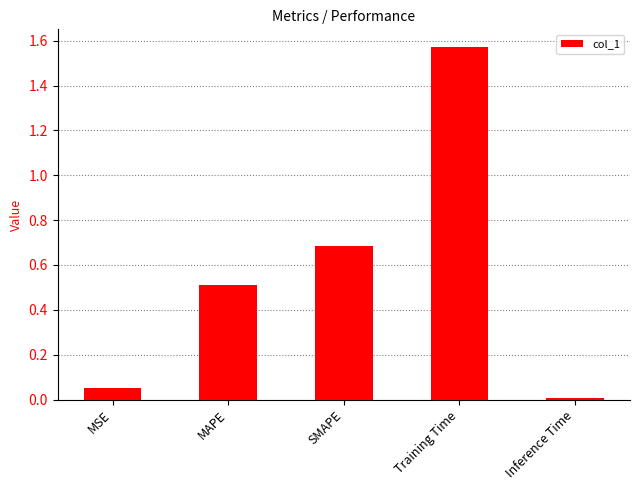

Does the chart contain stacked bars?

No